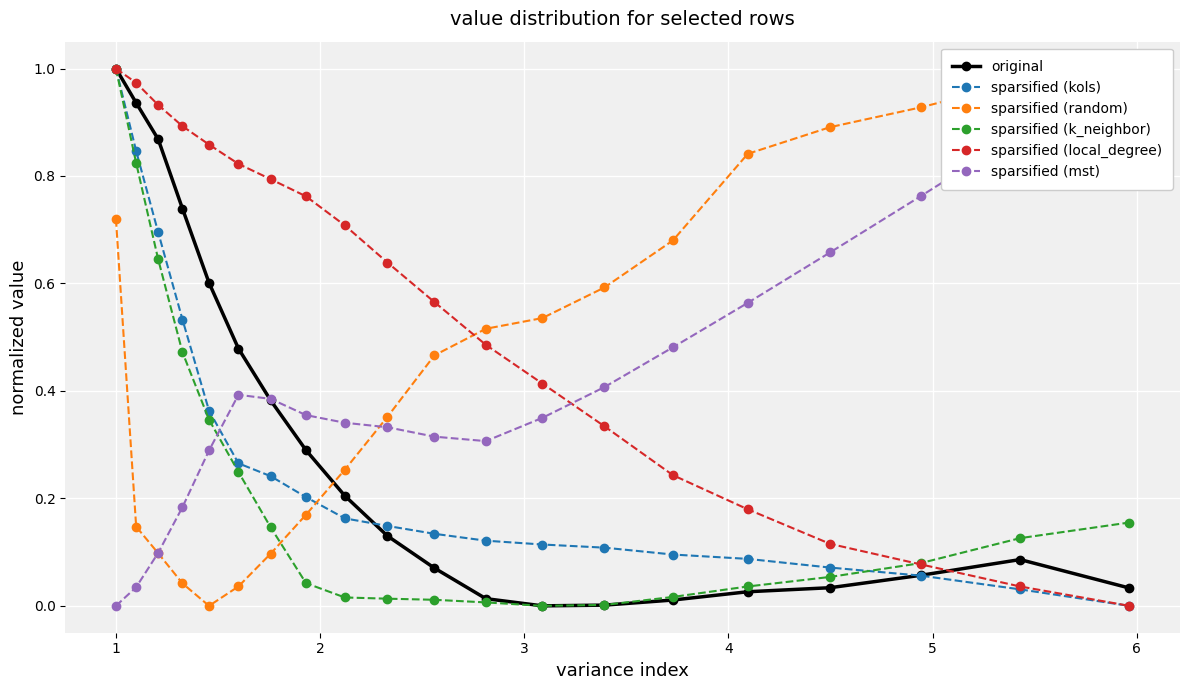

True or false: sparsified (local_degree) and sparsified (k_neighbor) intersect in this chart.

True